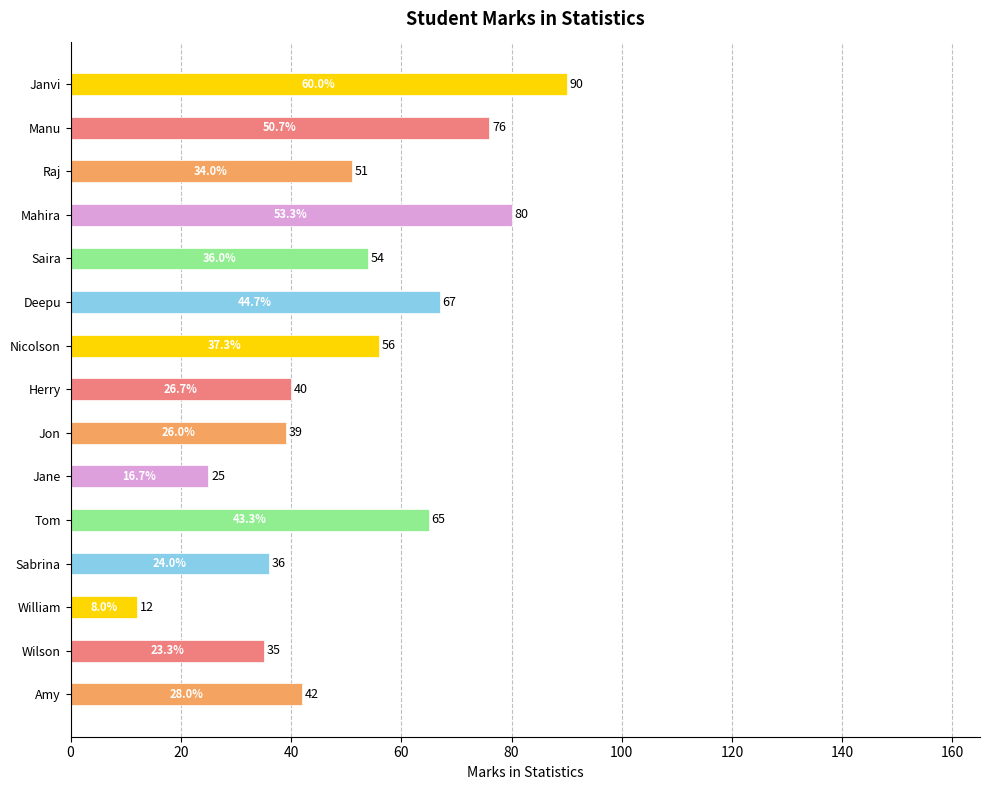

Is it true that the value at Janvi is 90?

True